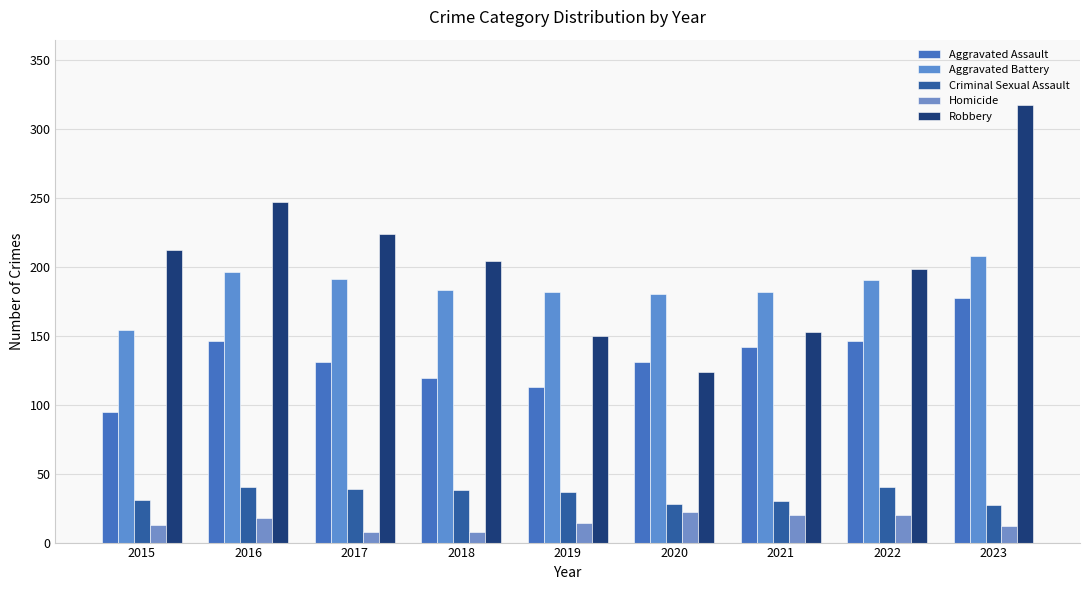

Is it true that Robbery equals 317 at 2023?

True